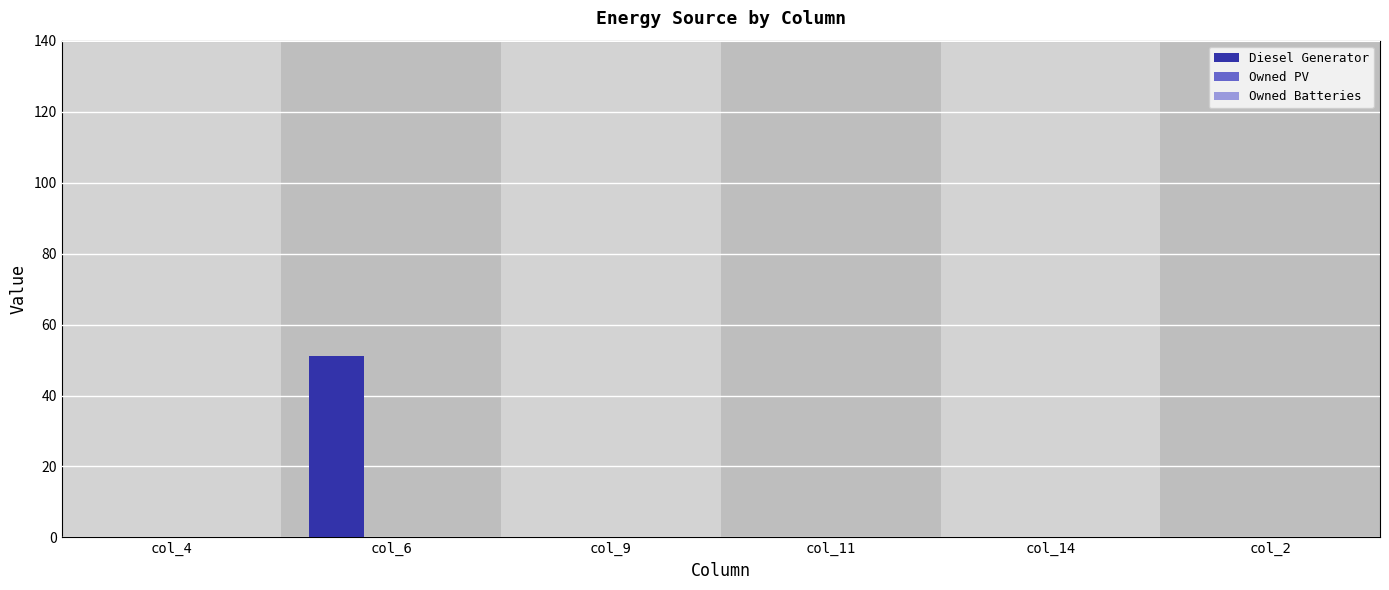

The chart shows a value of 86 at col_6. True or false?

False